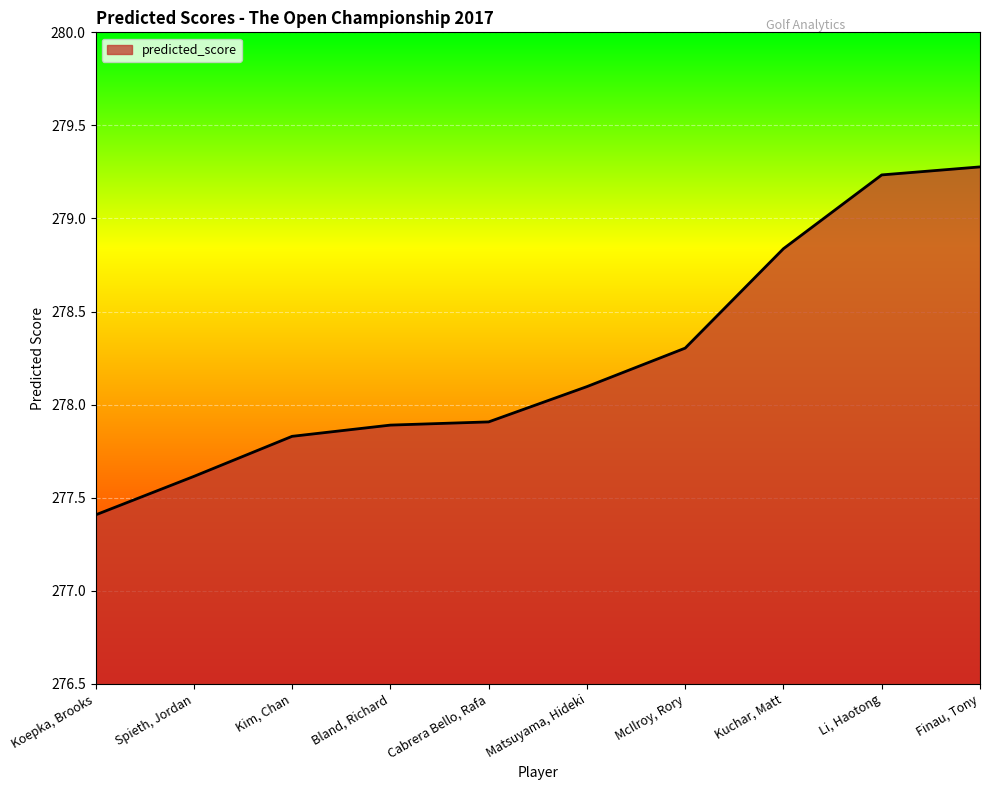

Rank the categories by value from lowest to highest.

Koepka, Brooks, Spieth, Jordan, Kim, Chan, Bland, Richard, Cabrera Bello, Rafa, Matsuyama, Hideki, McIlroy, Rory, Kuchar, Matt, Li, Haotong, Finau, Tony